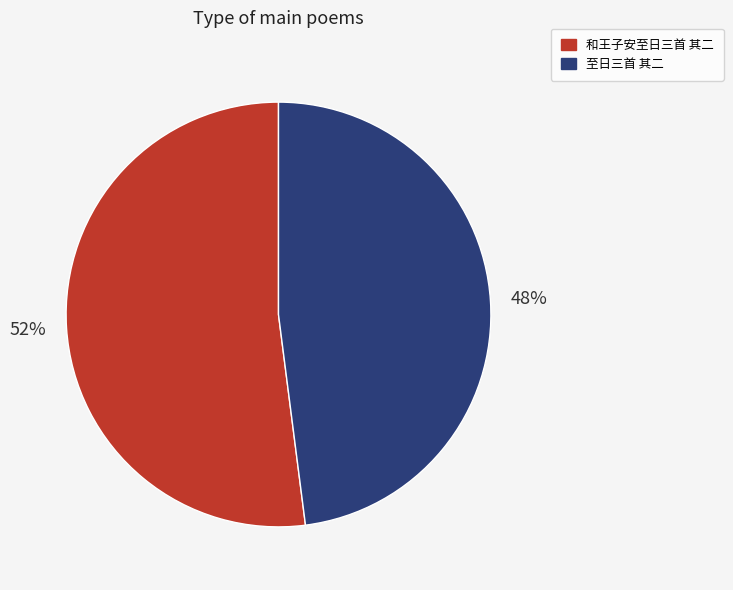

Which category has the smallest portion of the pie?

至日三首 其二